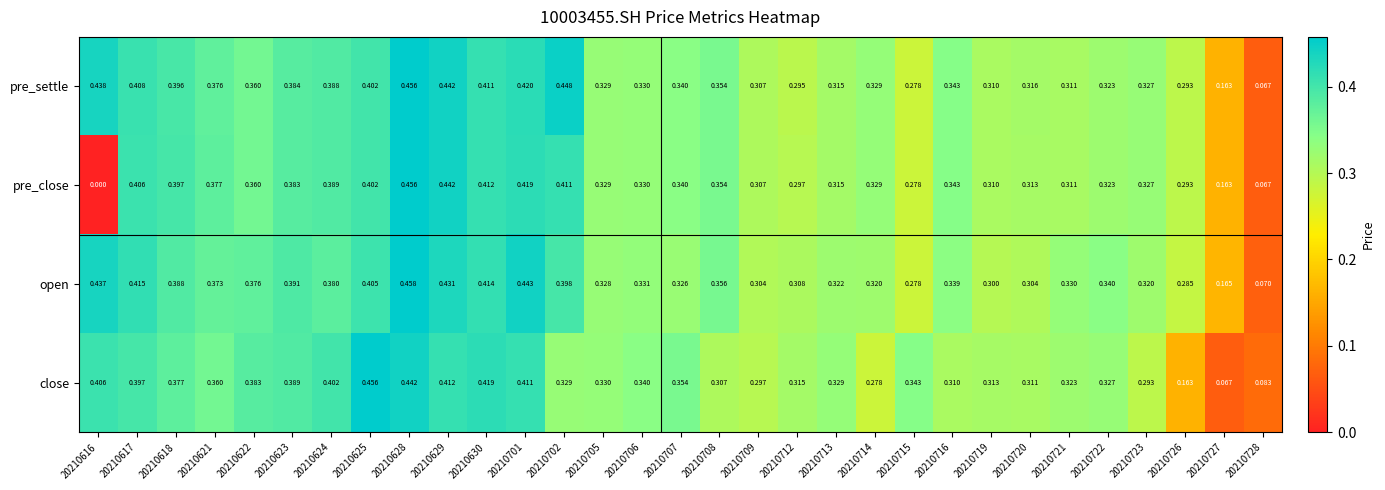

Which series has the largest total across all categories?

pre_settle